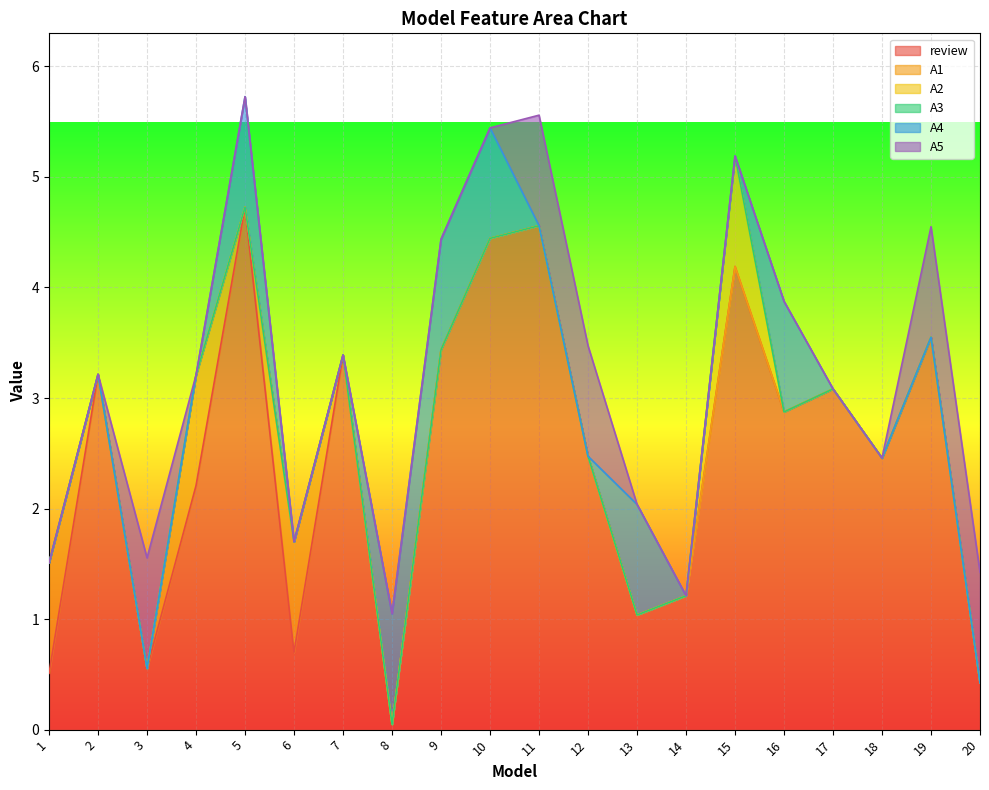

Does the chart display data point markers on the line(s)?

No